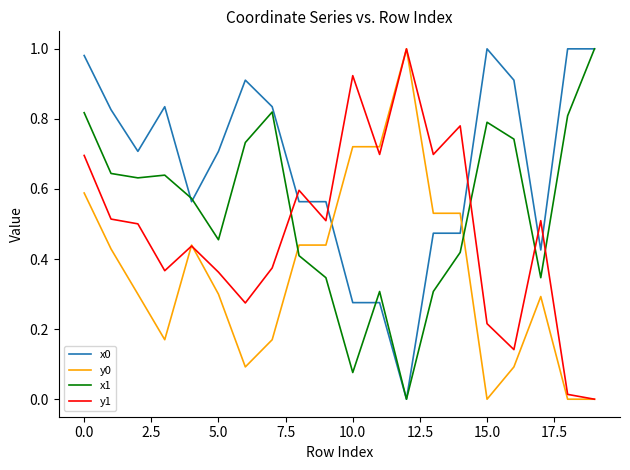

True or false: x0 and y0 intersect in this chart.

True